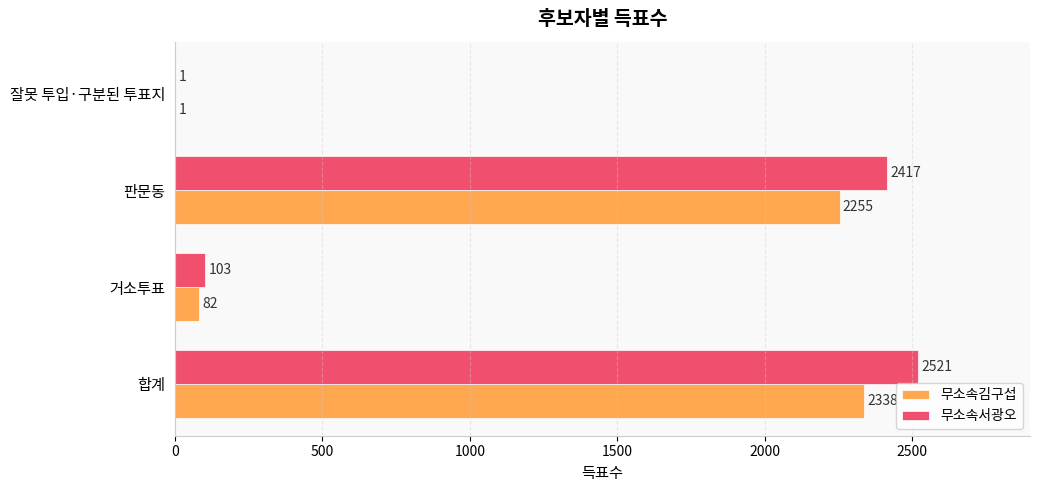

Which category has the highest value in the 무소속서광오 series?

합계